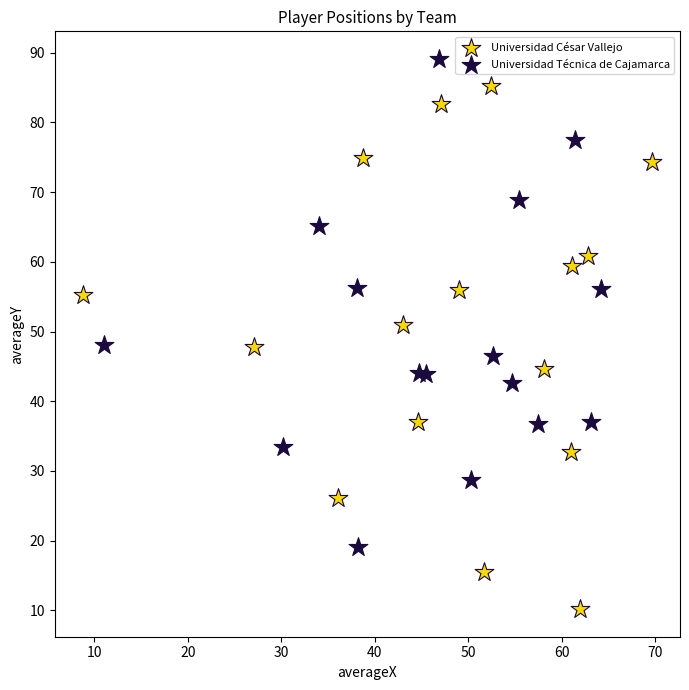

Which series has the largest Y range (max minus min)?

Universidad César Vallejo